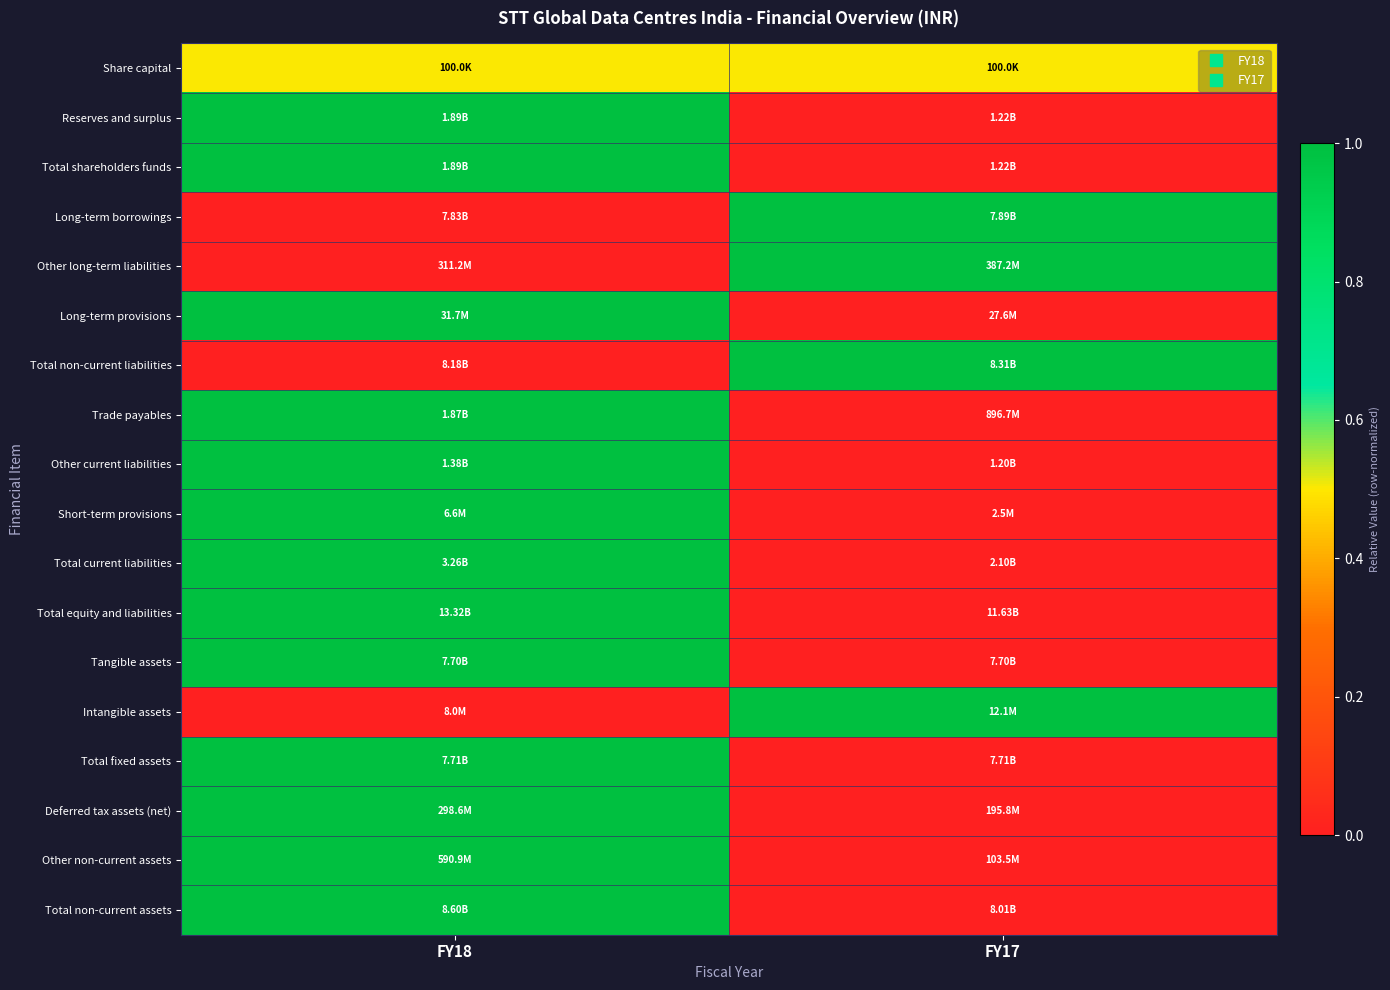

At how many categories does at least one series exceed 0?

2